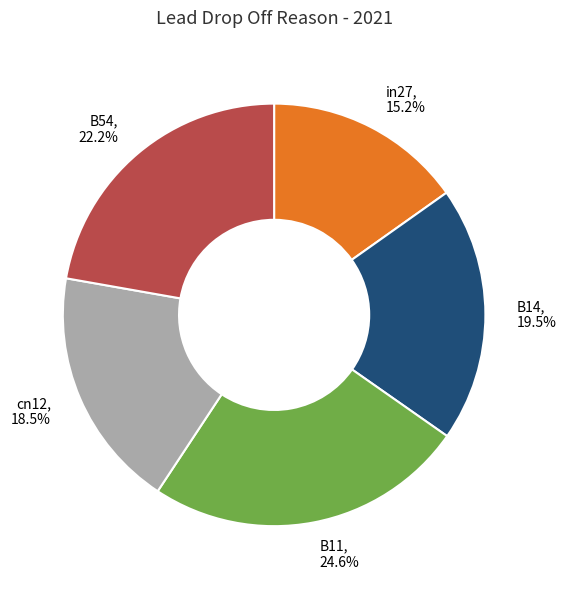

How many slices are in this pie chart?

5